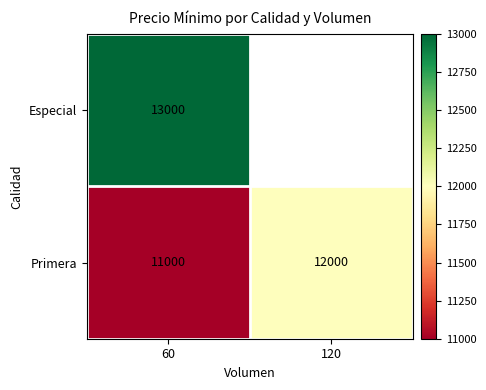

The Especial series shows 13000 at 60. True or false?

True